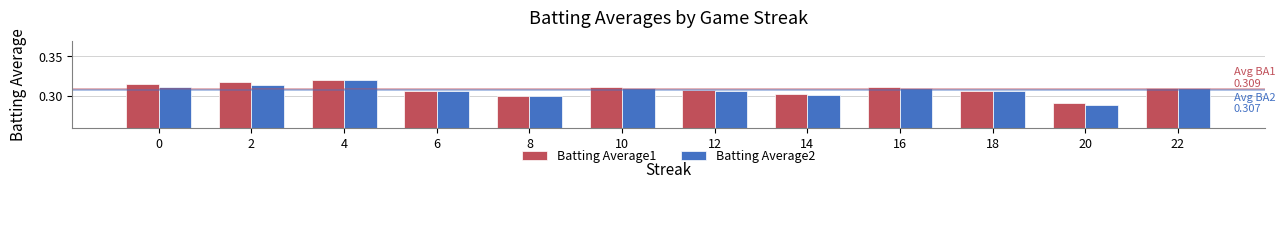

Does the chart contain any negative values?

No